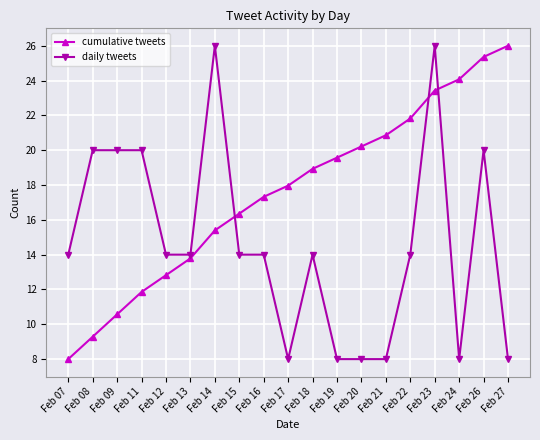

At Feb 24, list the series in order from smallest to largest.

daily tweets, cumulative tweets